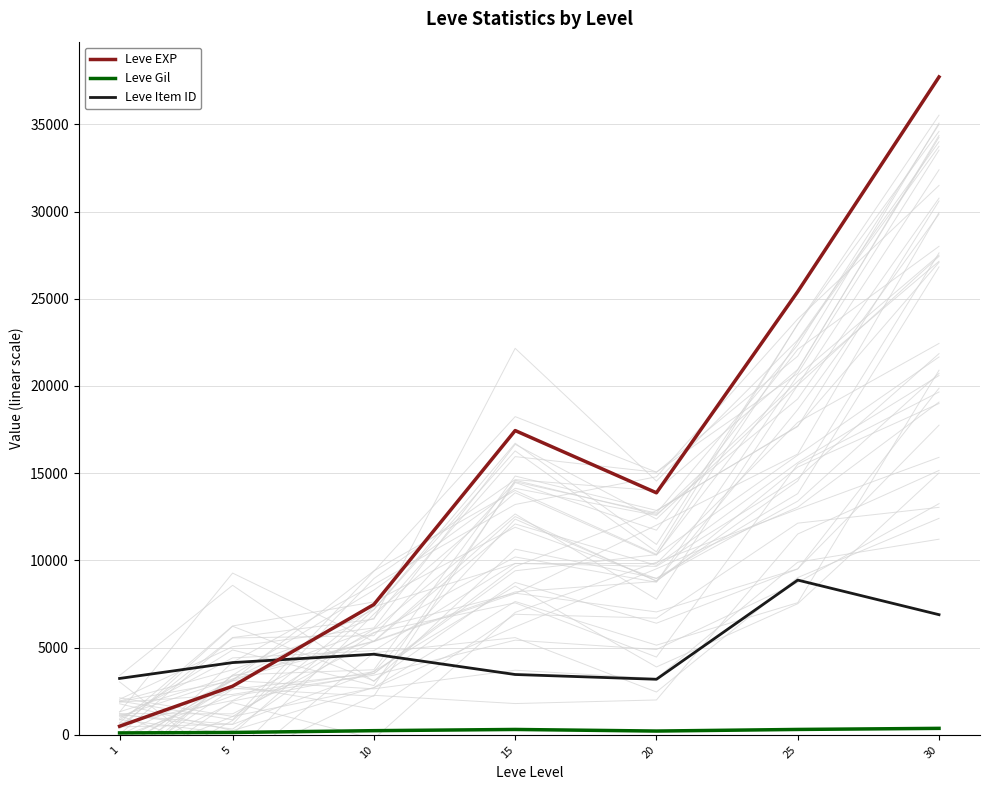

What is the value of the Leve Gil point at the 1st from the left?

113.5